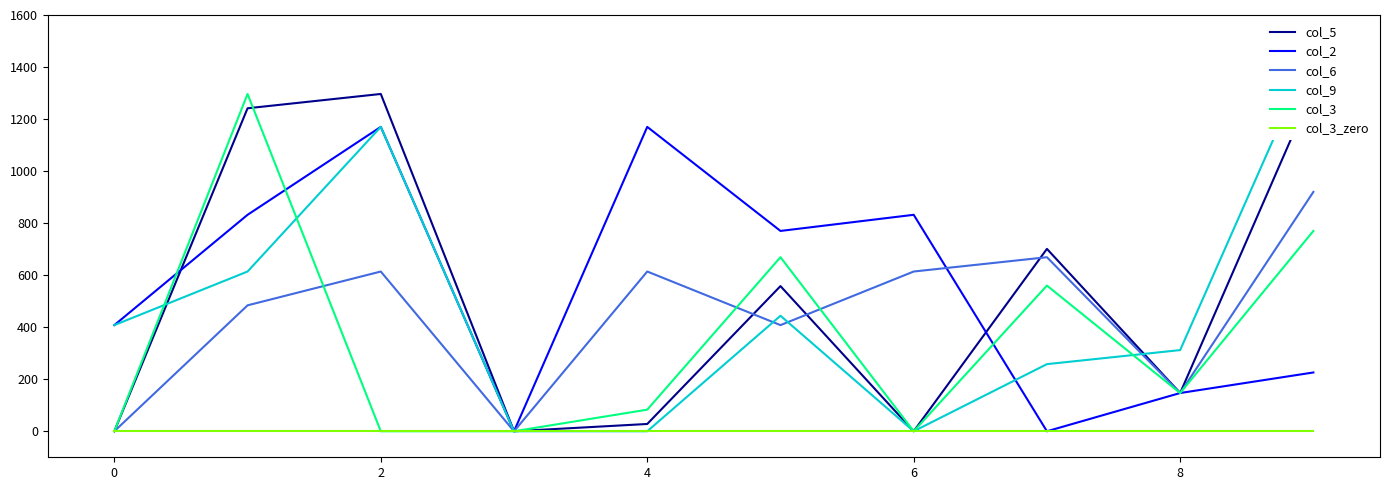

How many data points in col_2 are less than 770?

5